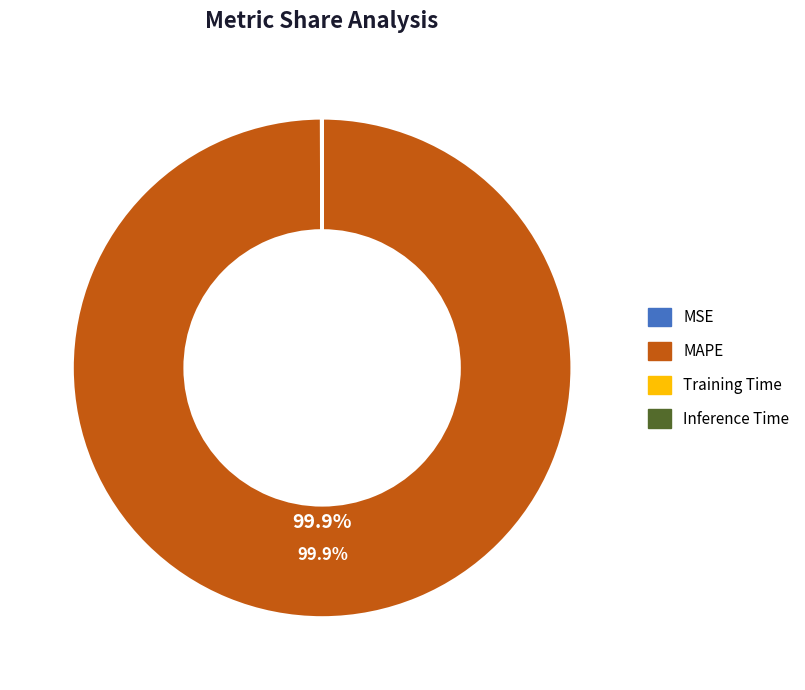

Which category has the biggest portion of the pie?

MAPE